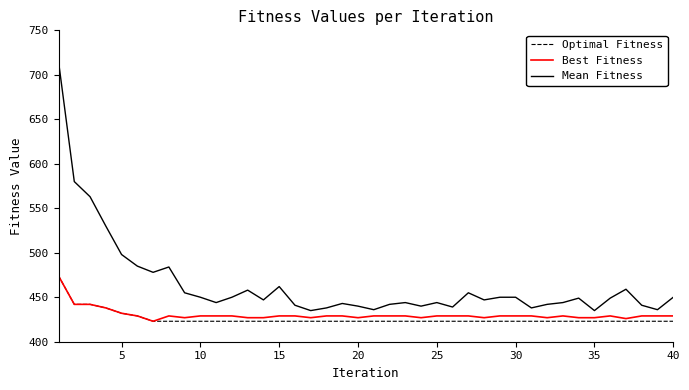

Does the chart have visible grid lines?

No